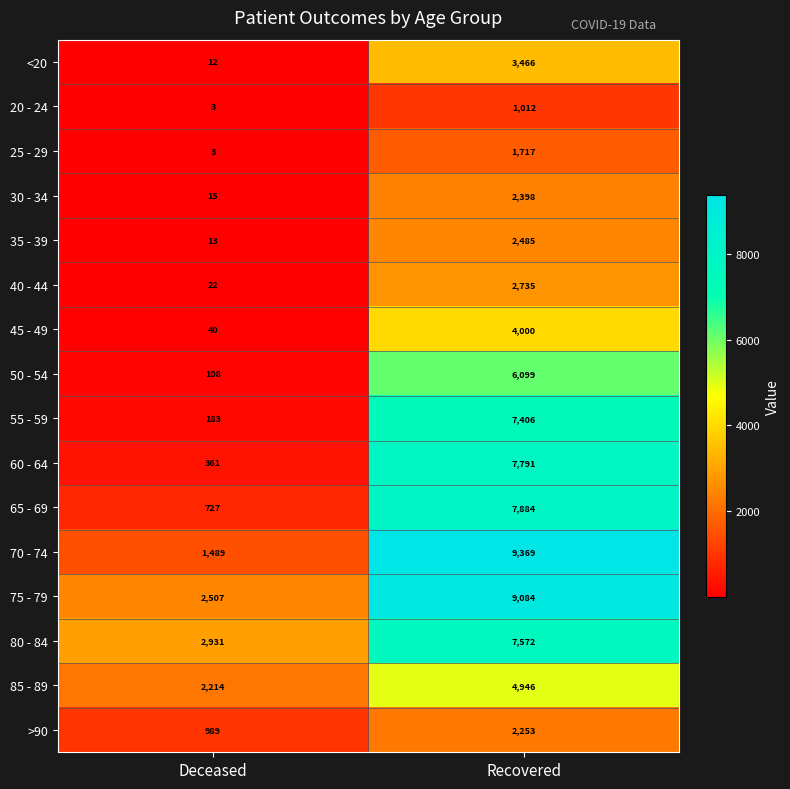

What is the approximate value of 60 - 64 at Deceased, to the nearest 50?

350